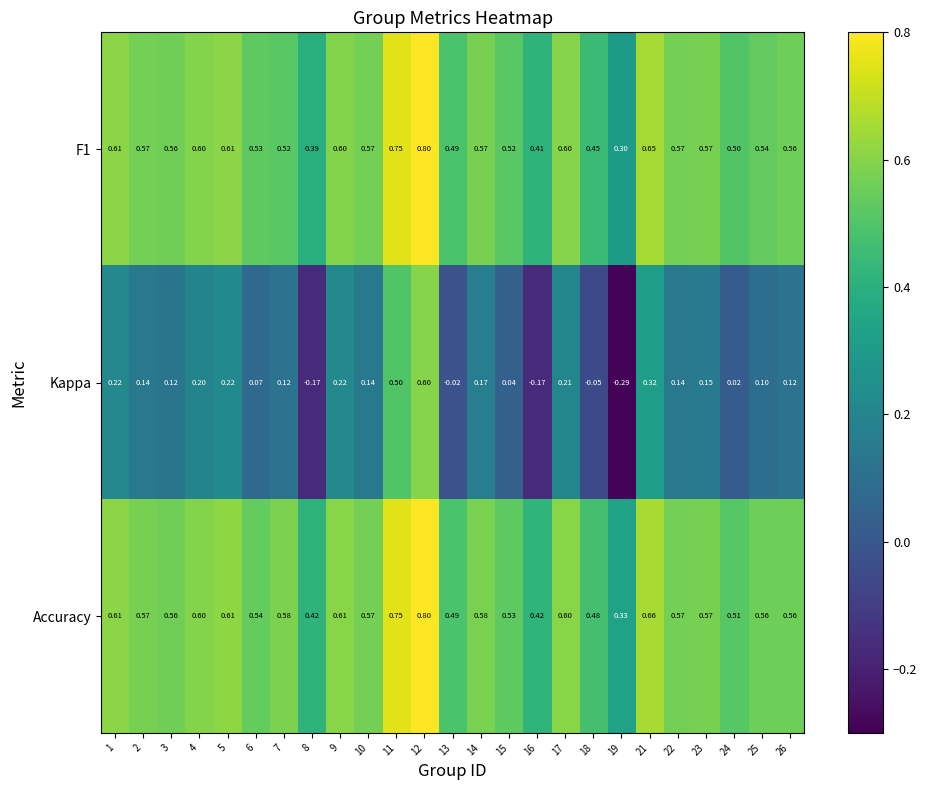

Is the value of F1 at 17 greater than the value of Kappa at 25?

Yes